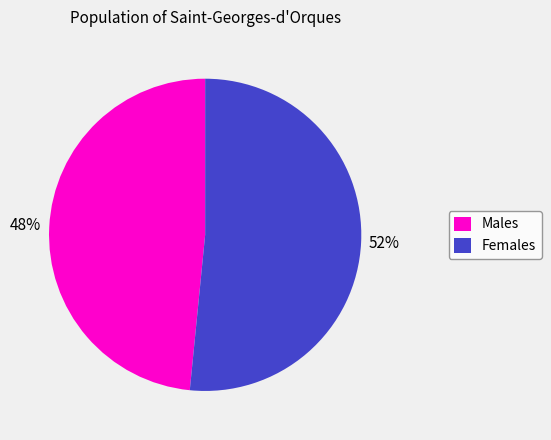

Approximately how many times larger is the value at Females compared to Males?

1.1